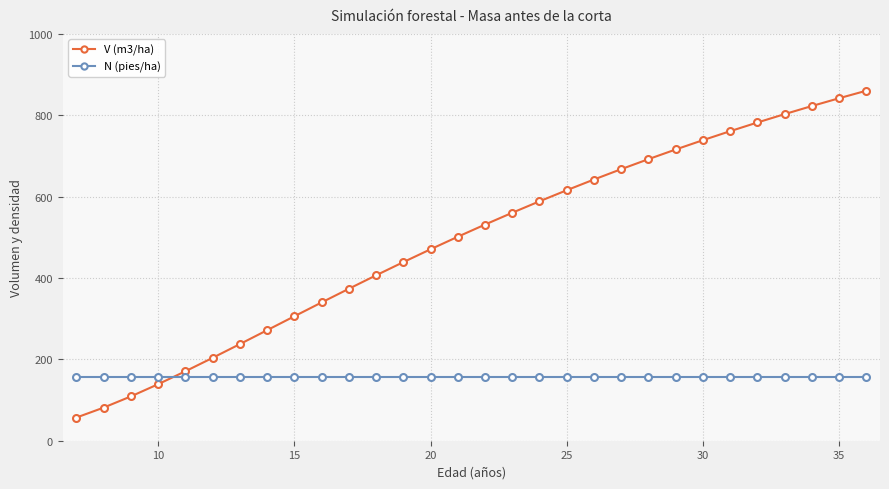

What is the maximum value for N (pies/ha)?

155.6